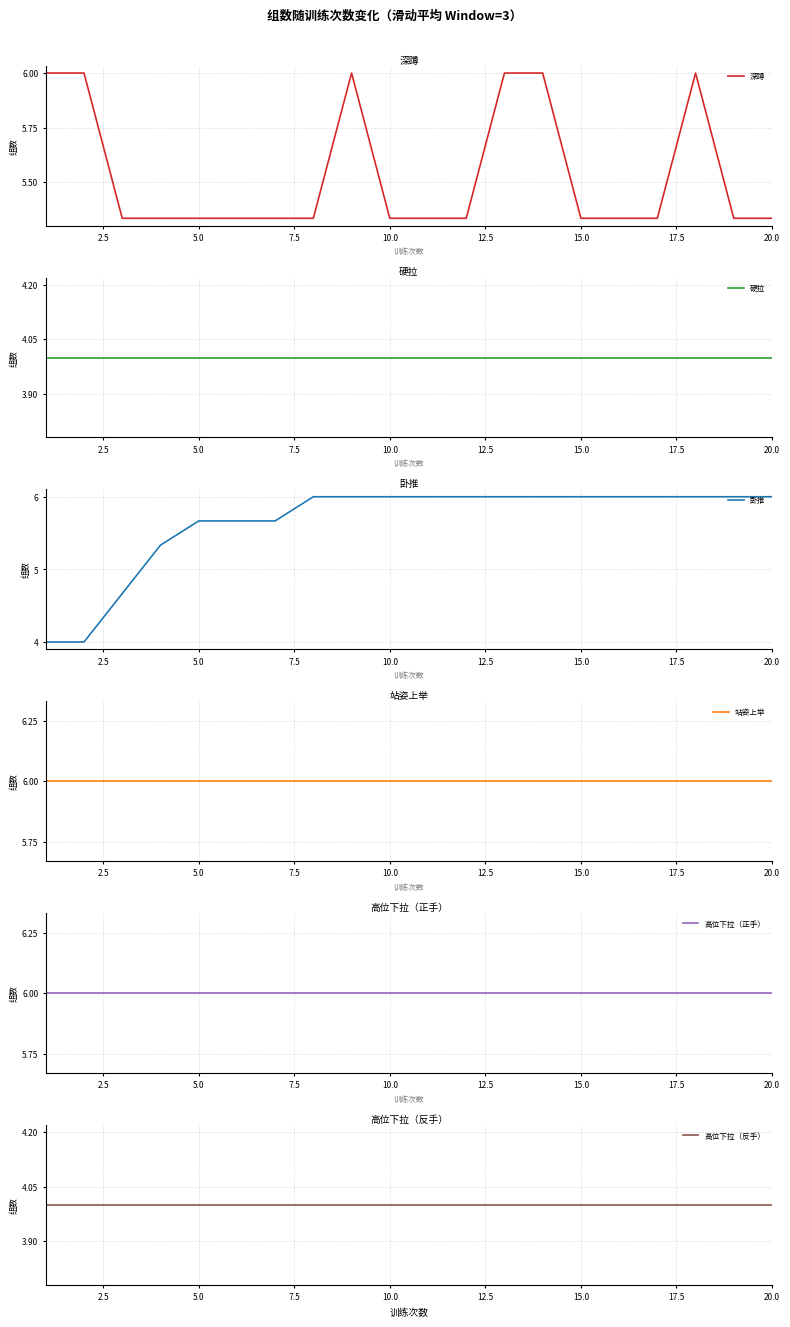

At 5.0, list the series in order from largest to smallest.

站姿上举, 高位下拉（正手）, 卧推, 深蹲, 硬拉, 高位下拉（反手）